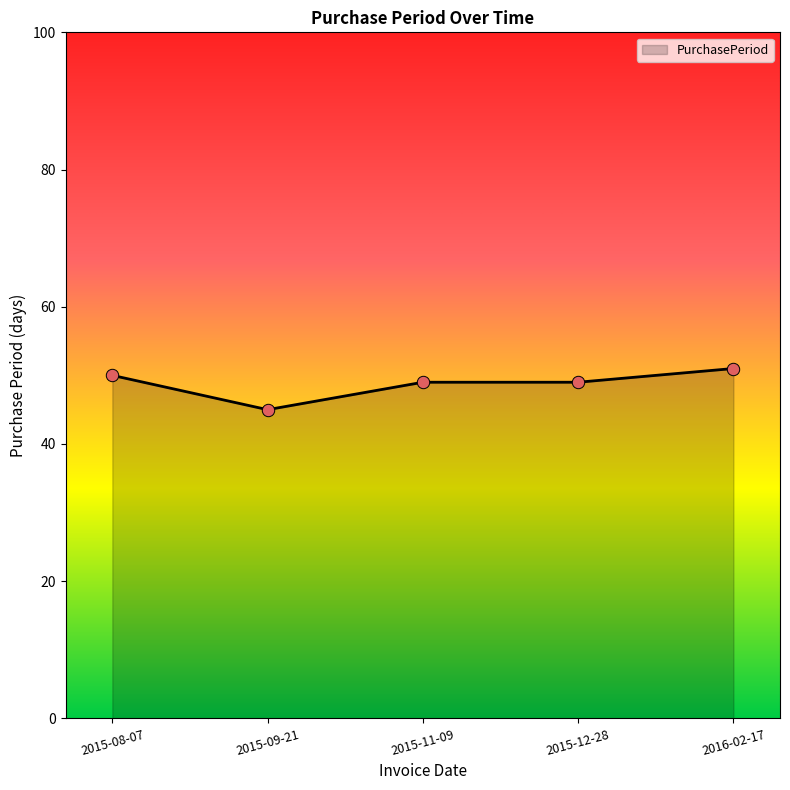

Which has a higher value, 2015-08-07 or 2015-12-28?

2015-08-07